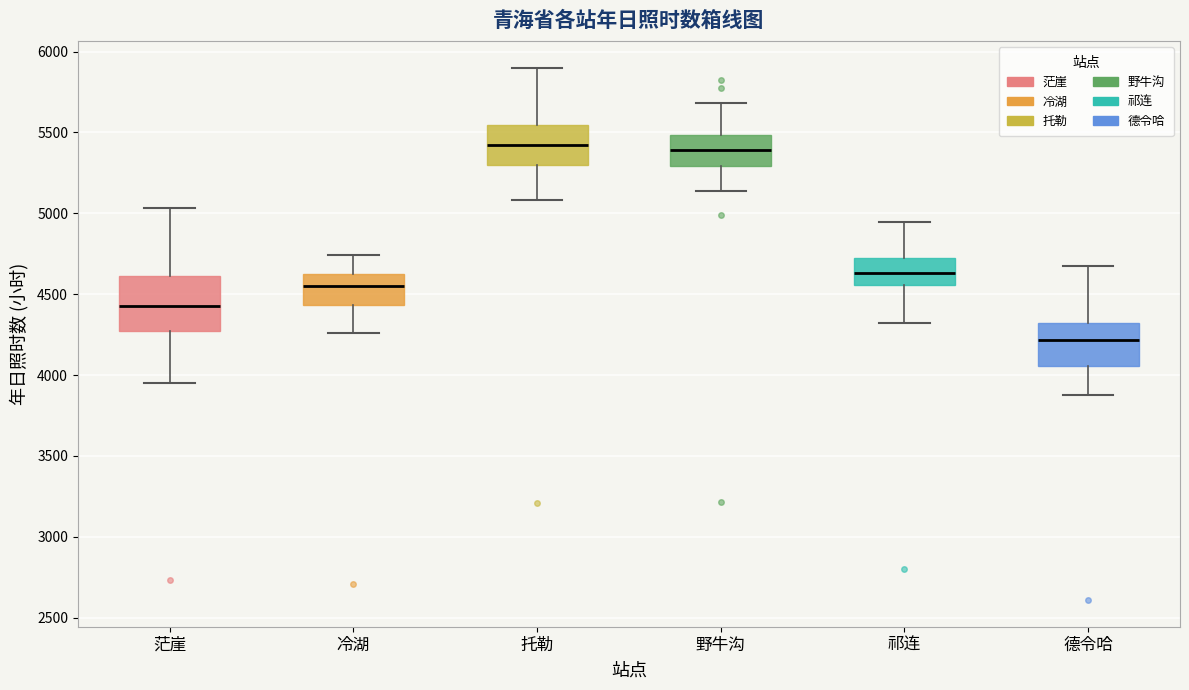

Reading left to right, transcribe this box plot: for each box, give where its median line is, the range the box spans, and where its two whiskers end, as read against the y-axis. The values are not printed on the chart, so give them approximately, as read against the axis.

茫崖: median 4450, box 4250 to 4600, whiskers 3950 to 5050
冷湖: median 4550, box 4450 to 4650, whiskers 4250 to 4750
托勒: median 5400, box 5300 to 5550, whiskers 5100 to 5900
野牛沟: median 5400, box 5300 to 5500, whiskers 5150 to 5700
祁连: median 4650, box 4550 to 4750, whiskers 4300 to 4950
德令哈: median 4200, box 4050 to 4300, whiskers 3850 to 4650